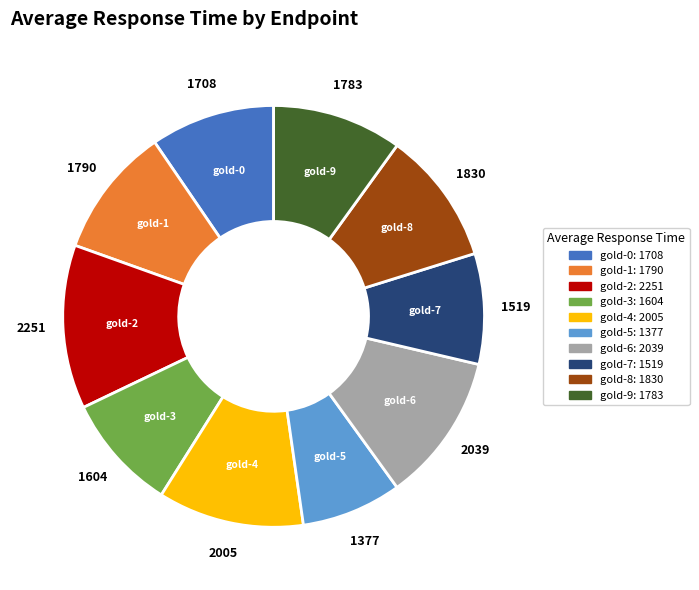

True or false: gold-4 accounts for 17% of the total.

False